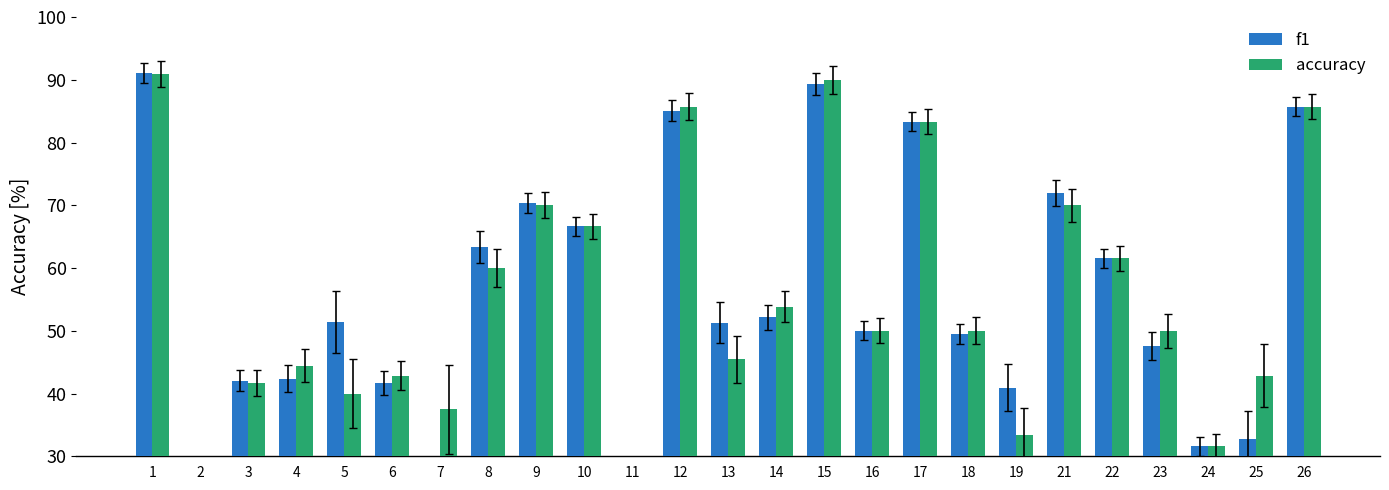

Count the number of categories in the chart.

25